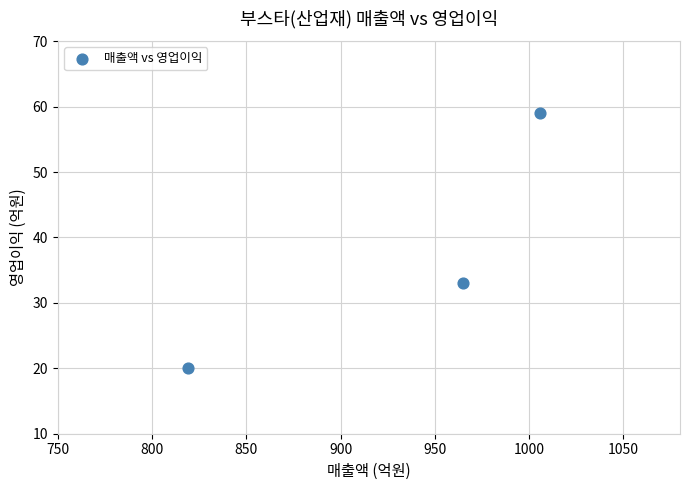

What is the average Y value?

37